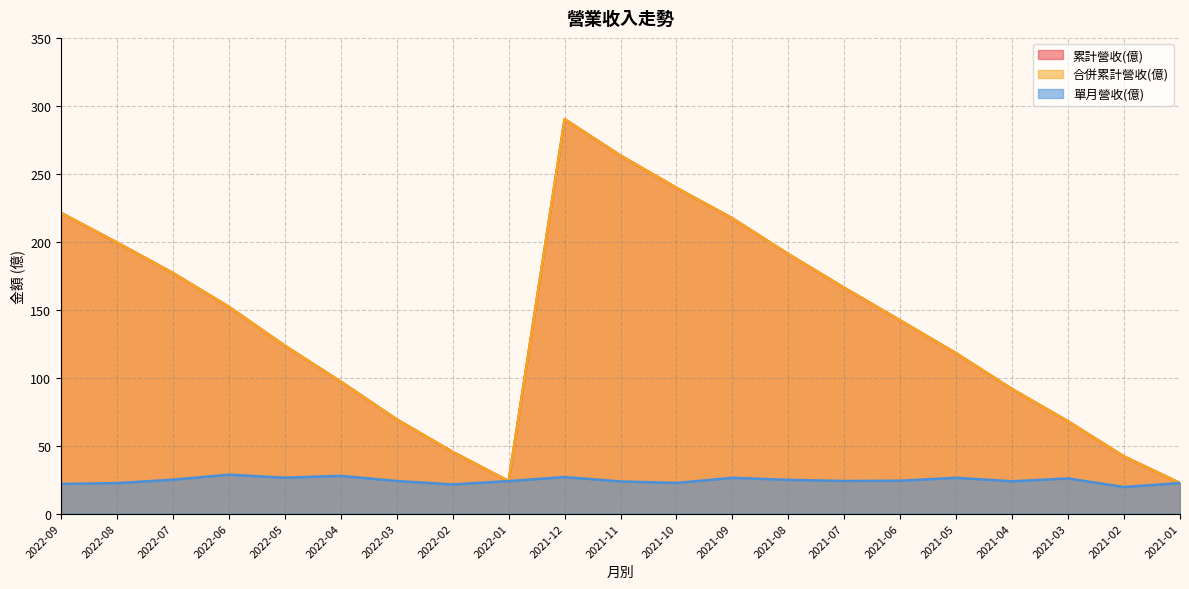

What is the sum of all 合併累計營收(億) values?

2960.2